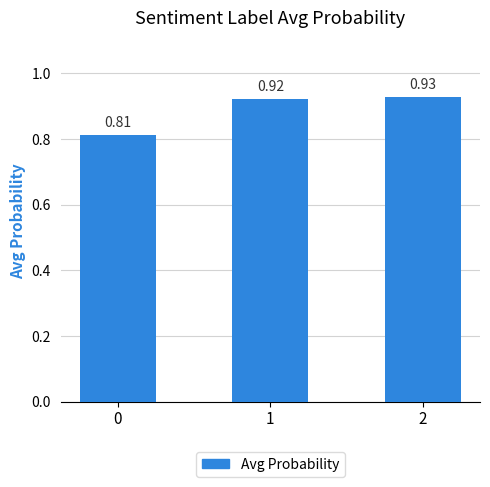

What is the sum of the values at 2 and 1?

1.9